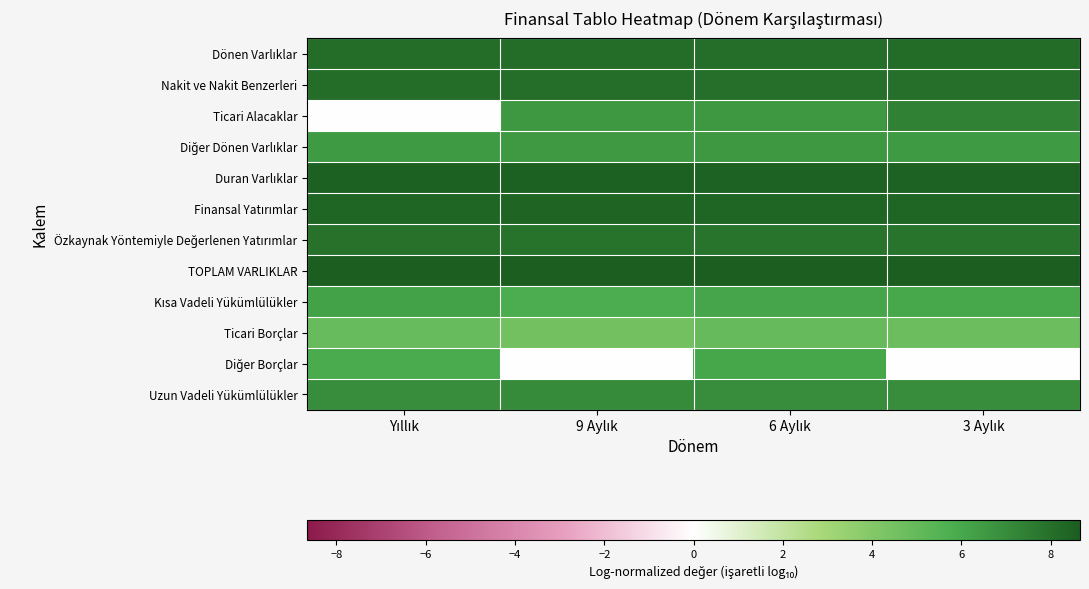

How many distinct data groups are displayed?

12